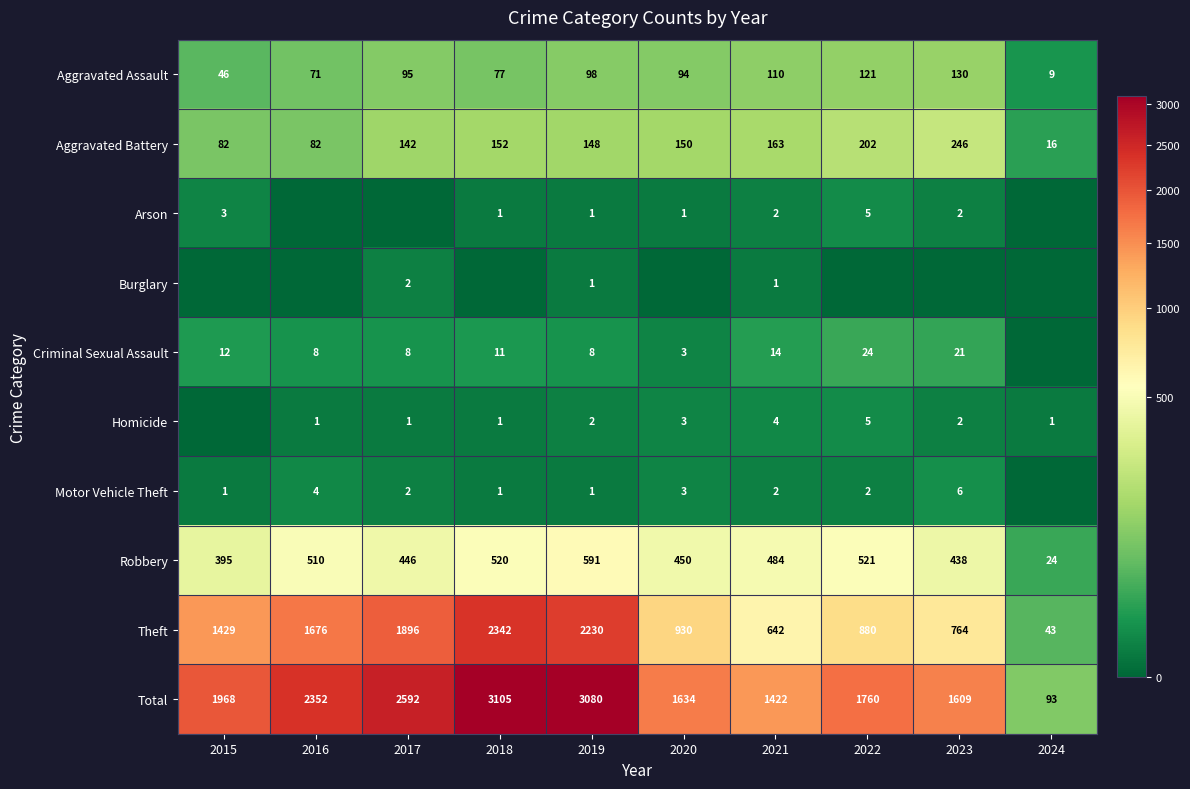

What is the spread (max minus min) of values at 2021?

1421